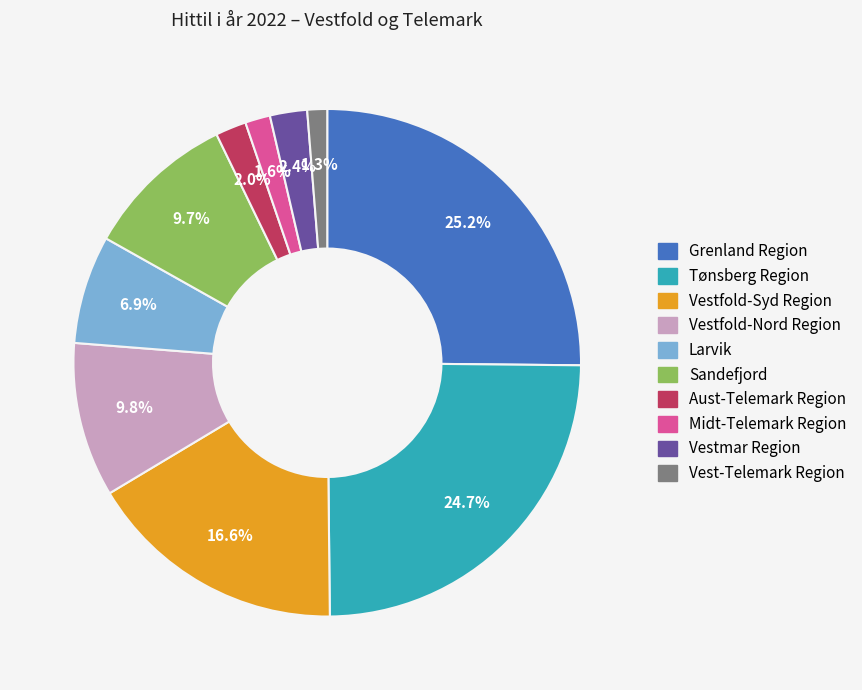

Between Sandefjord and Midt-Telemark Region, which is larger?

Sandefjord